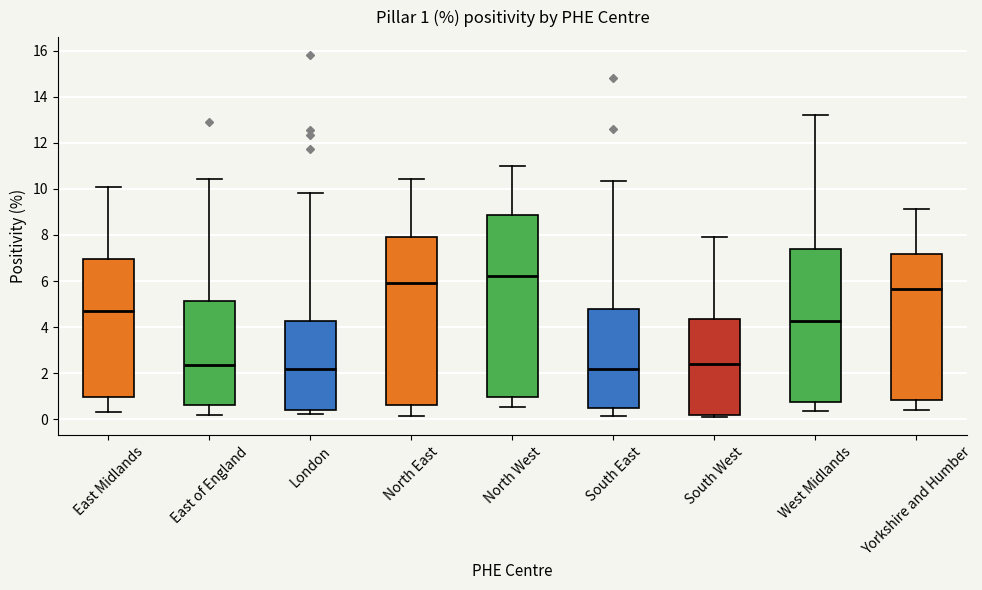

Which box is the tallest, from its lower edge to its upper edge?

North West